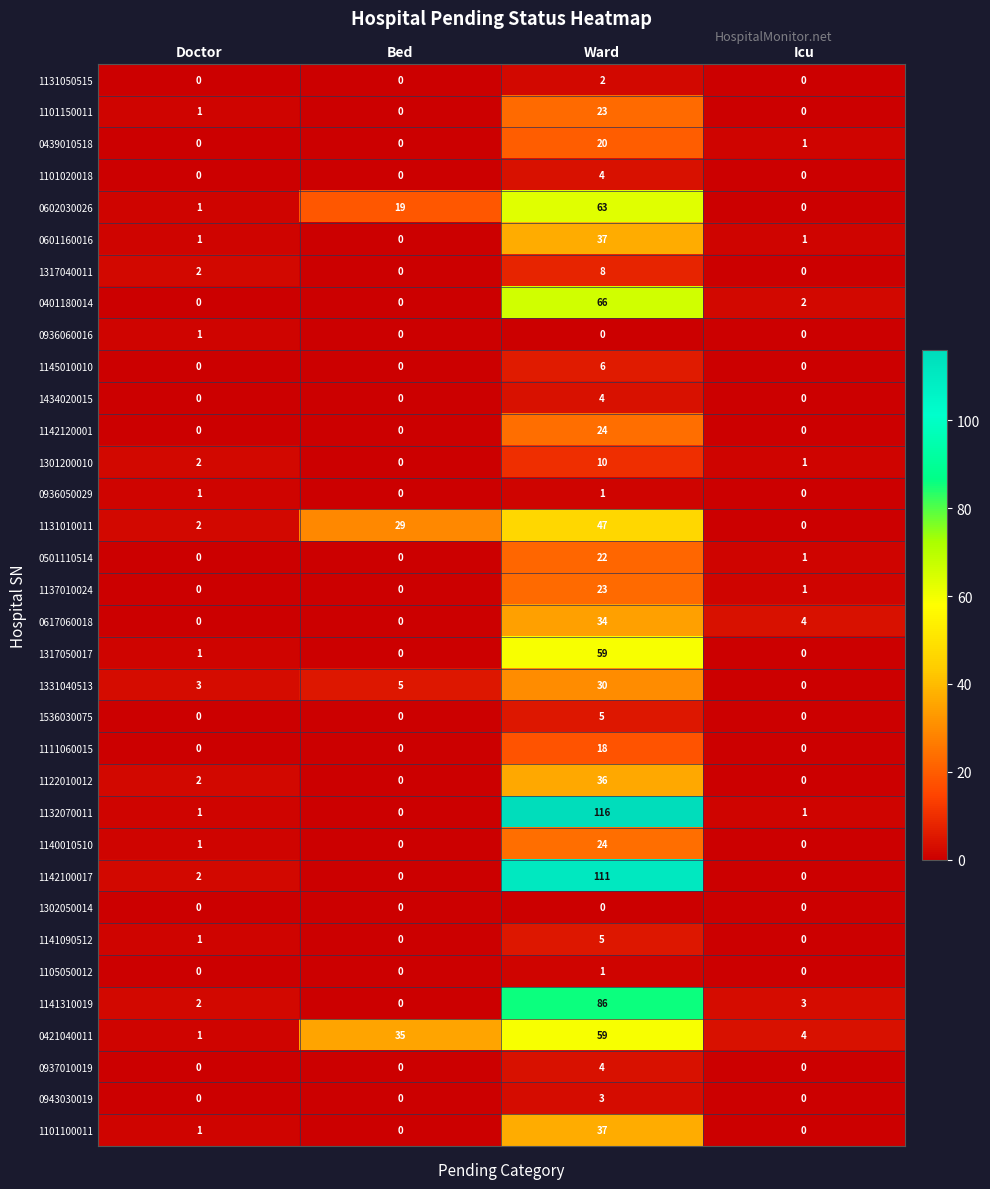

What is the difference between the maximum and minimum values in the 1111060015 series?

18